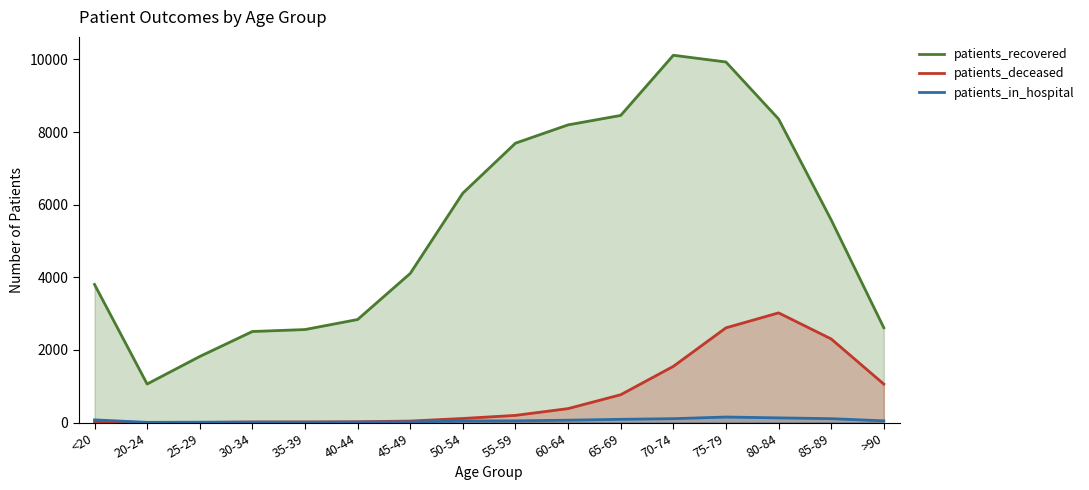

What are all the series names shown in the legend?

patients_recovered, patients_deceased, patients_in_hospital